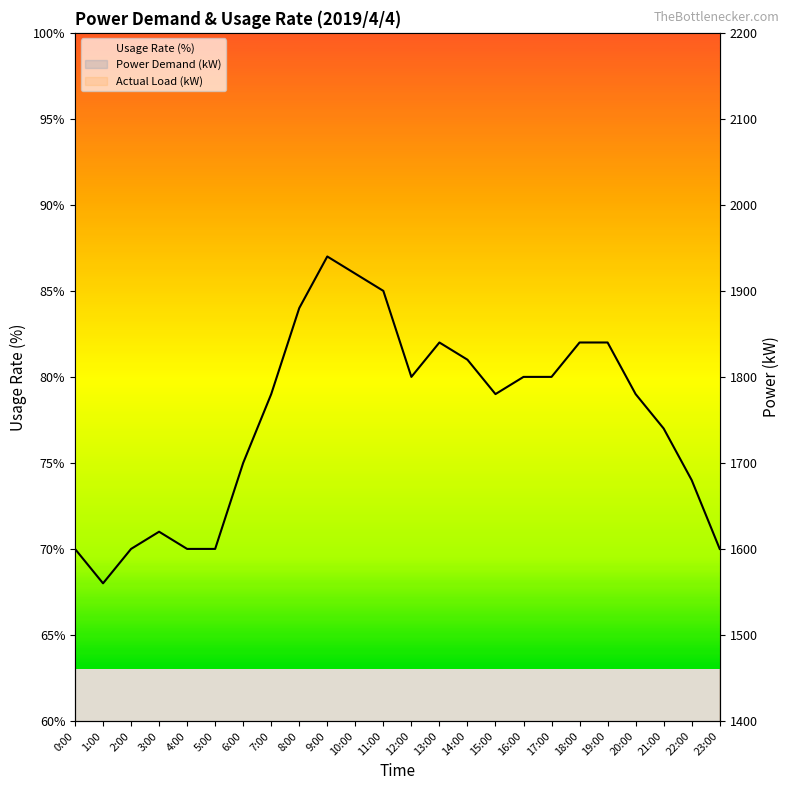

What is the value of the Usage Rate (%) point at the 23rd from the left?

74